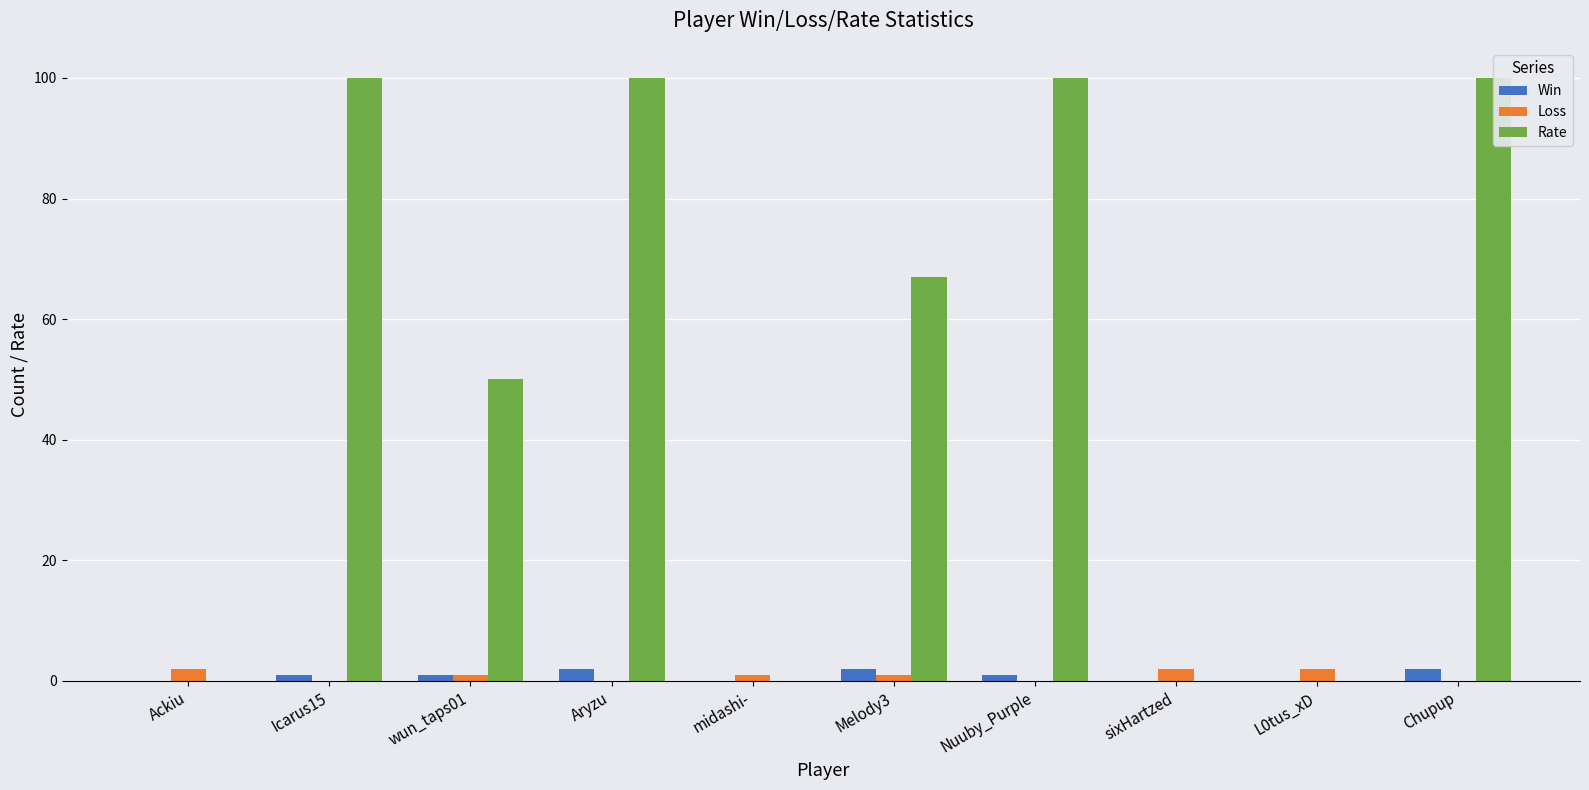

Rank the categories by Win value from highest to lowest.

Aryzu, Melody3, Chupup, Icarus15, wun_taps01, Nuuby_Purple, Ackiu, midashi-, sixHartzed, L0tus_xD